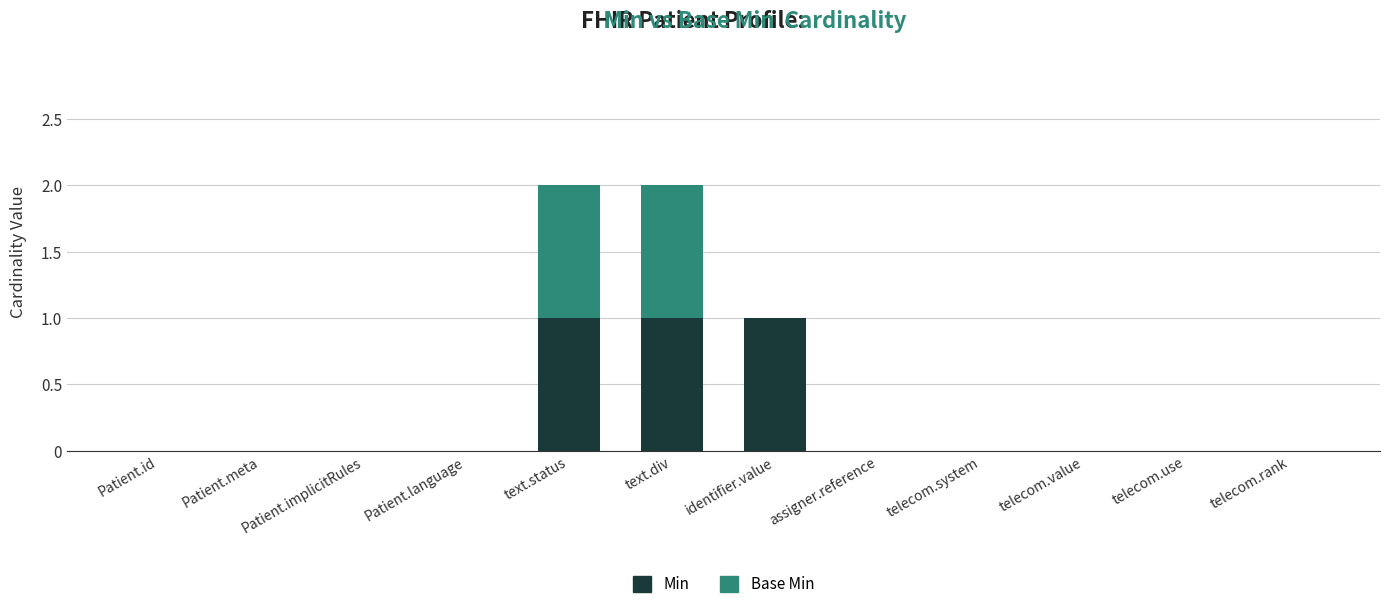

Is it true that Min equals 0 at telecom.use?

True